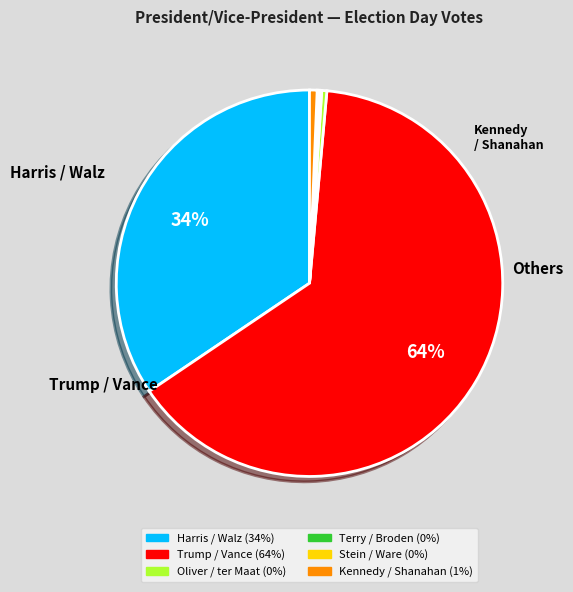

Is there a majority slice in this chart?

Yes